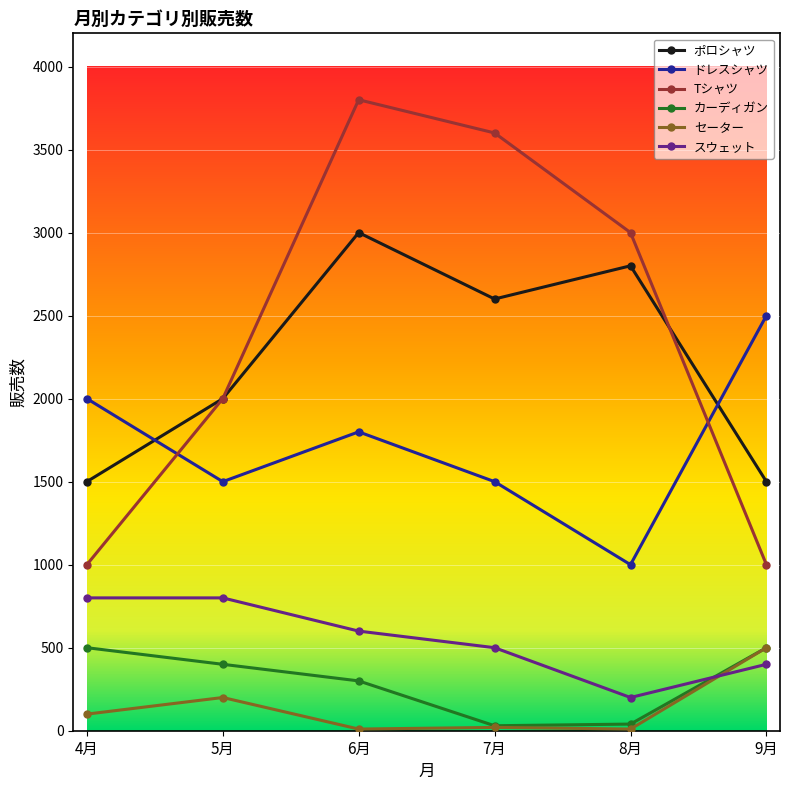

Read the ドレスシャツ value at 7月.

1500